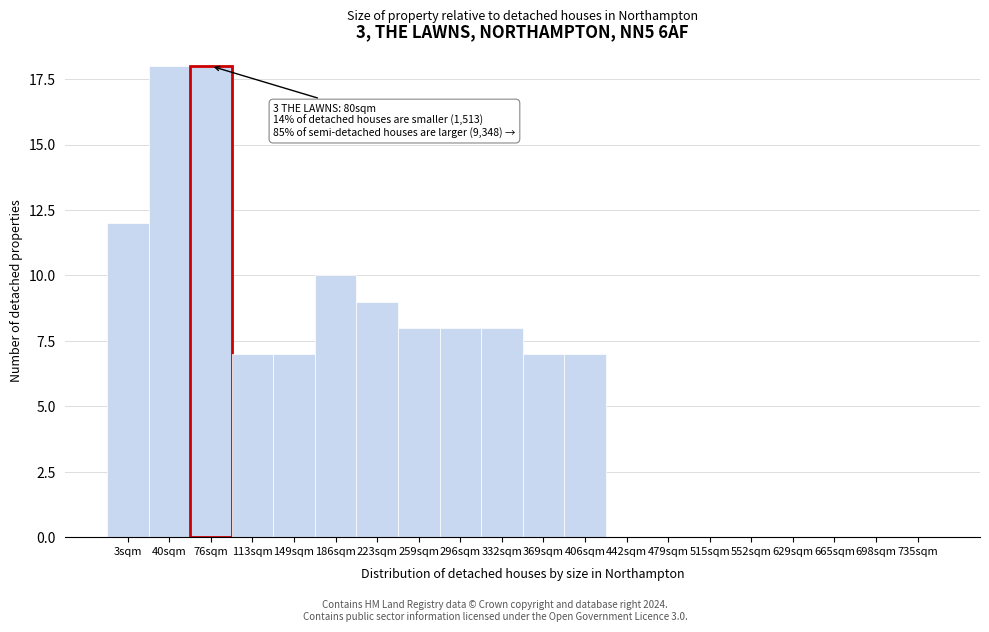

Reading left to right, extract all data points from this chart.

3sqm=12	40sqm=18	76sqm=18	113sqm=7	149sqm=7	186sqm=10	223sqm=9	259sqm=8	296sqm=8	332sqm=8	369sqm=7	406sqm=7	442sqm=0	479sqm=0	515sqm=0	552sqm=0	629sqm=0	665sqm=0	698sqm=0	735sqm=0